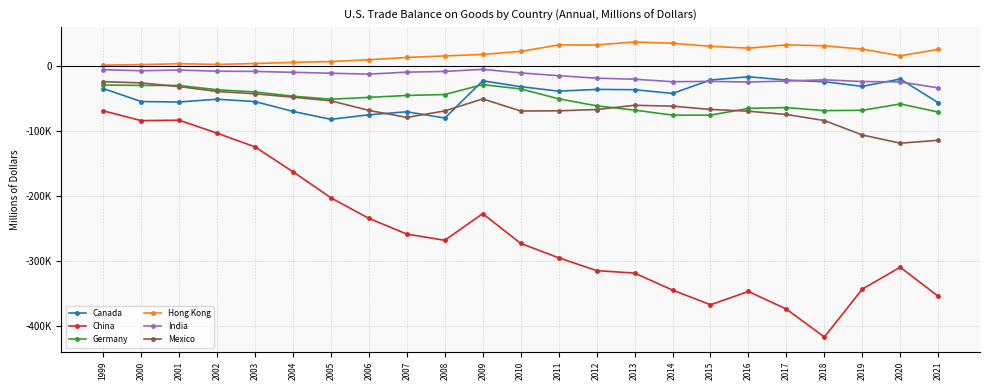

What is the spread (max minus min) of values at 2019?

369668